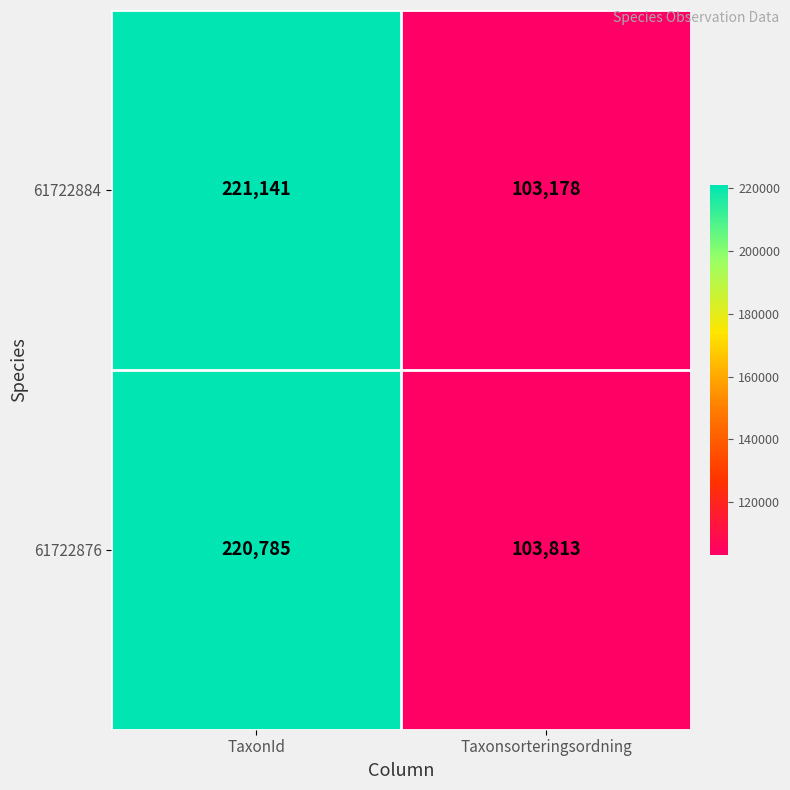

Between TaxonId and Taxonsorteringsordning, which series saw the biggest shift?

61722884